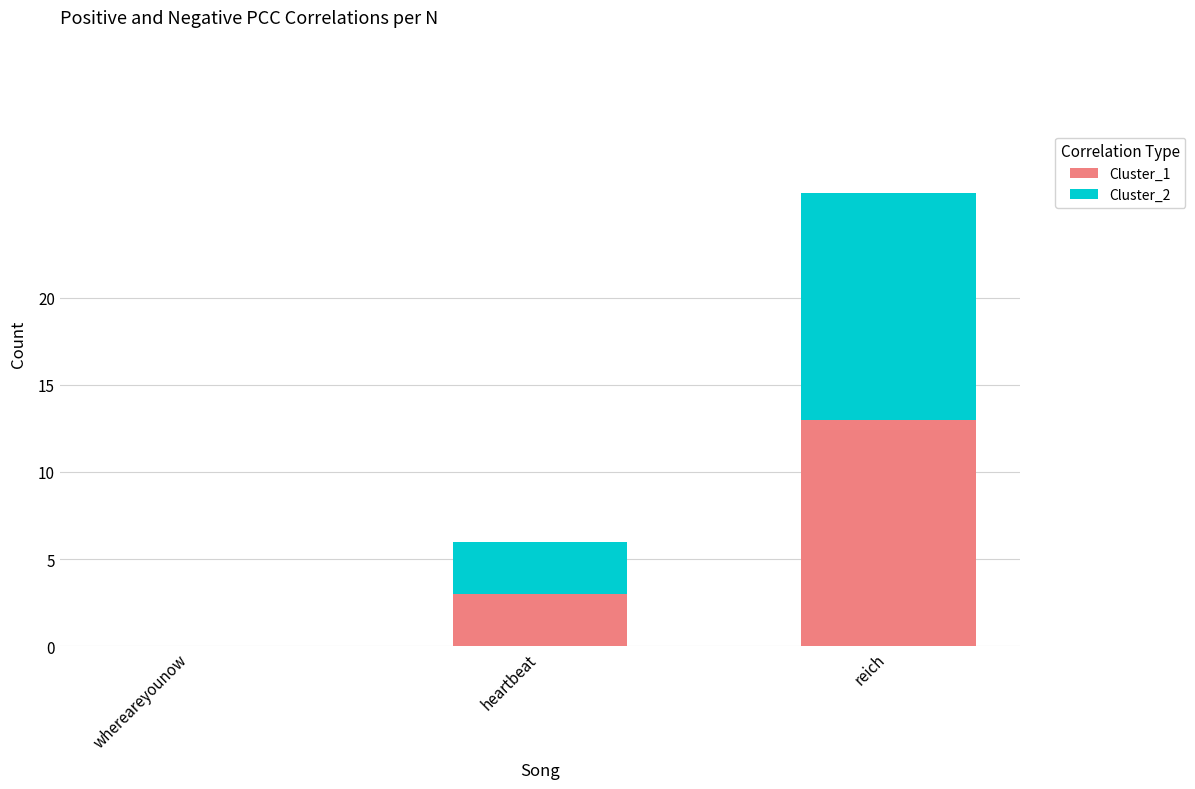

Reading left to right, transcribe the values for Cluster_1.

whereareyounow=0	heartbeat=3	reich=13